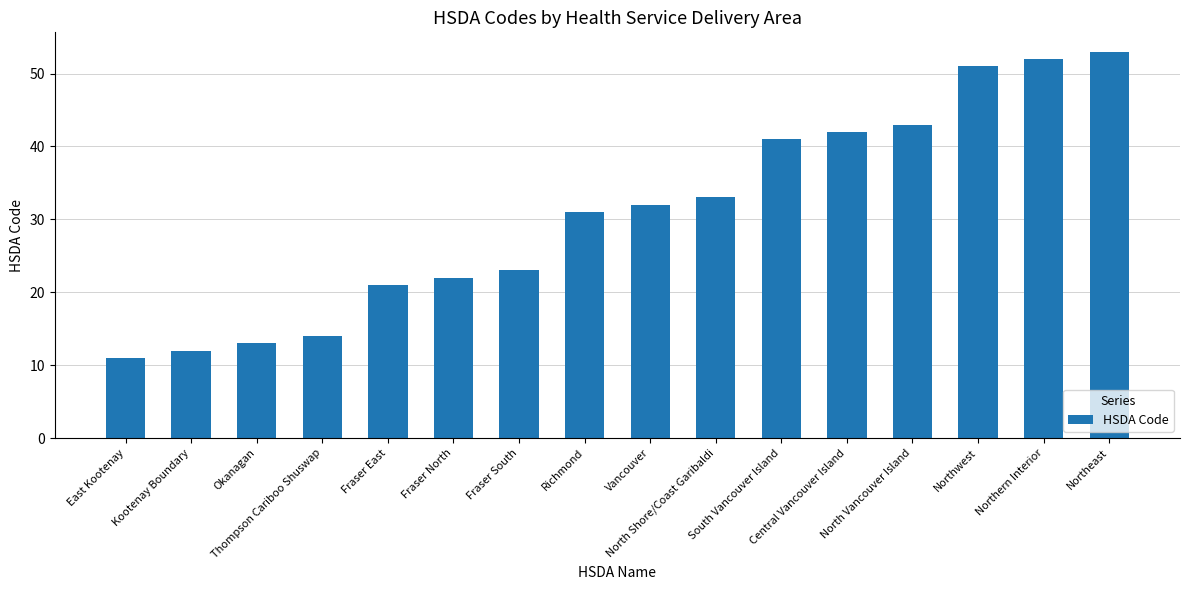

What is the smallest value displayed?

11